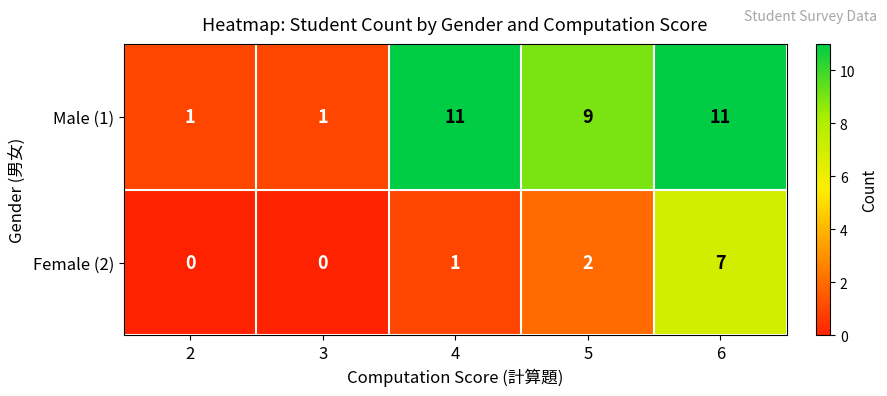

How many data points in Male (1) are less than 9?

2